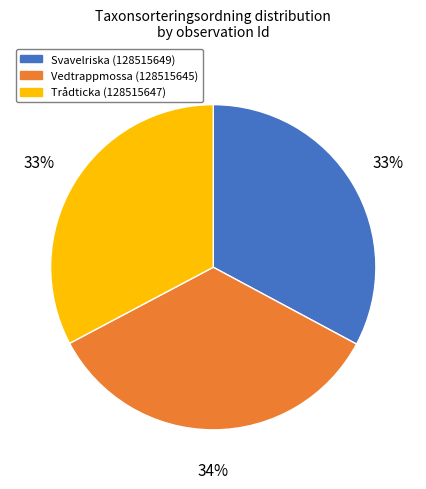

What is the largest slice in the pie chart?

Vedtrappmossa (128515645)